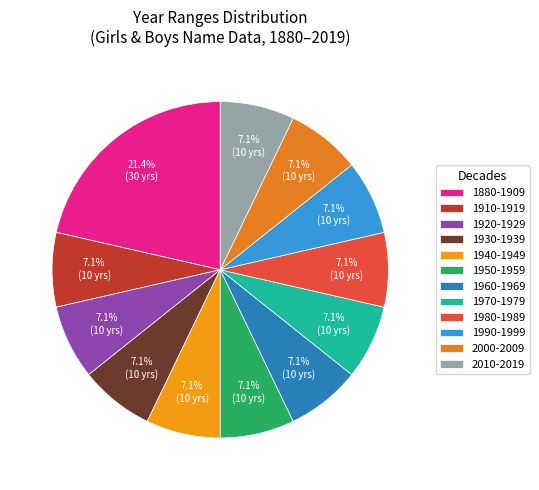

Which has a higher value, 2010-2019 or 1930-1939?

2010-2019